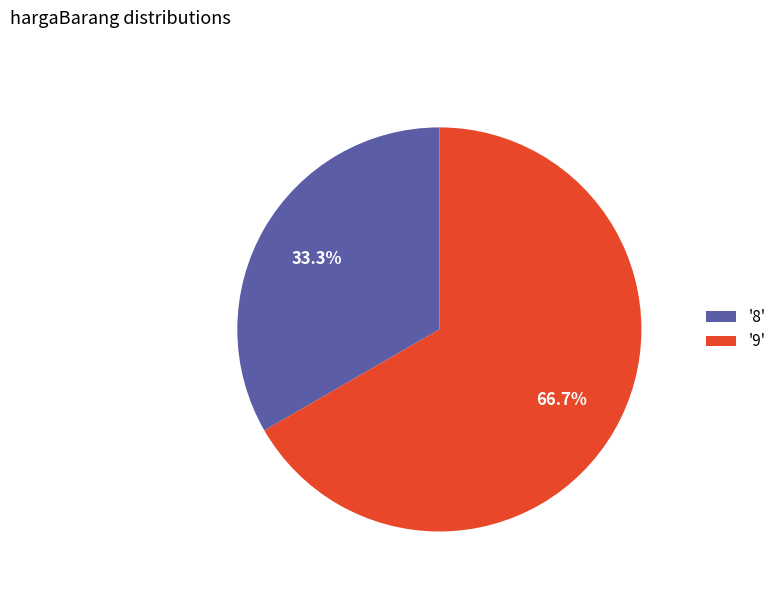

Which category accounts for the majority?

'9'